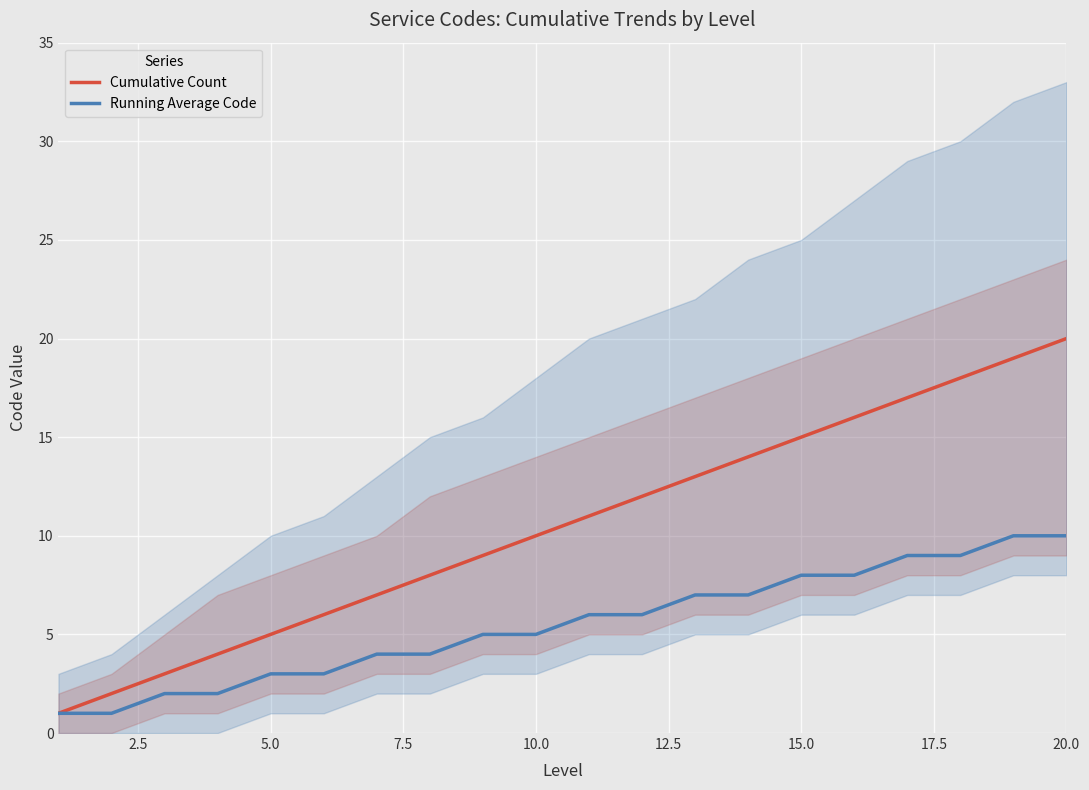

Which category has the highest value in the Cumulative Count series?

20.0